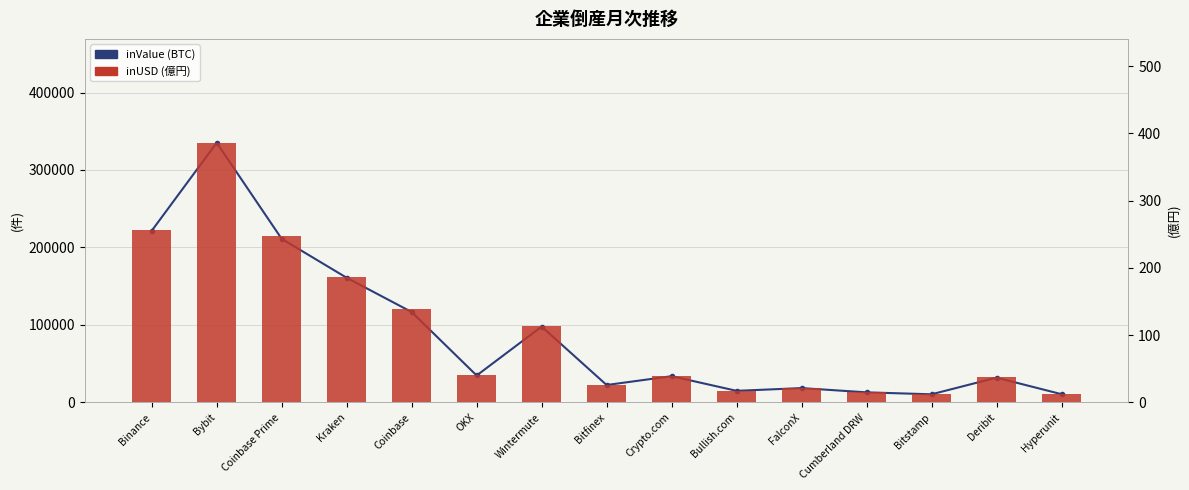

How many data points does each series have?

15